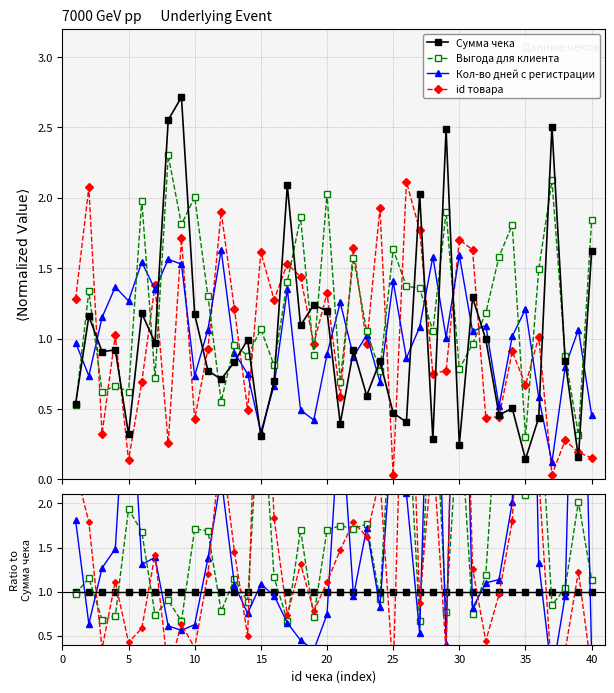

True or false: Кол-во дней с регистрации has a value of 4.3 at 20.

False